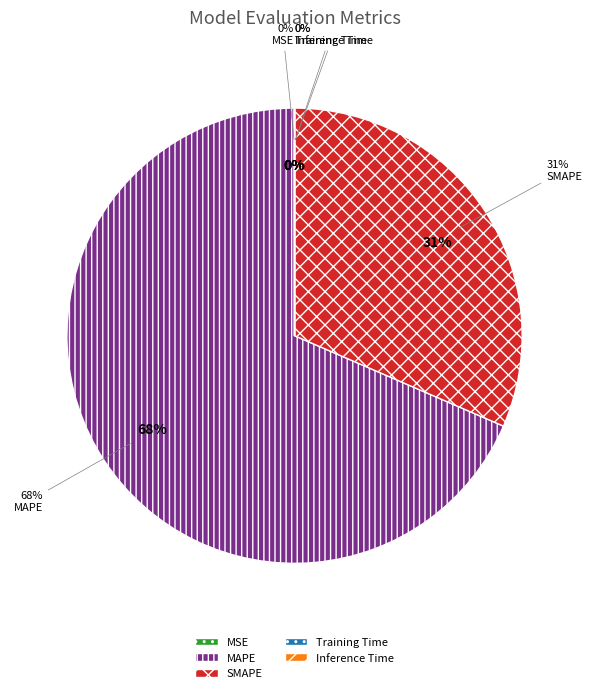

What percentage is the SMAPE slice, to the nearest percent?

31%